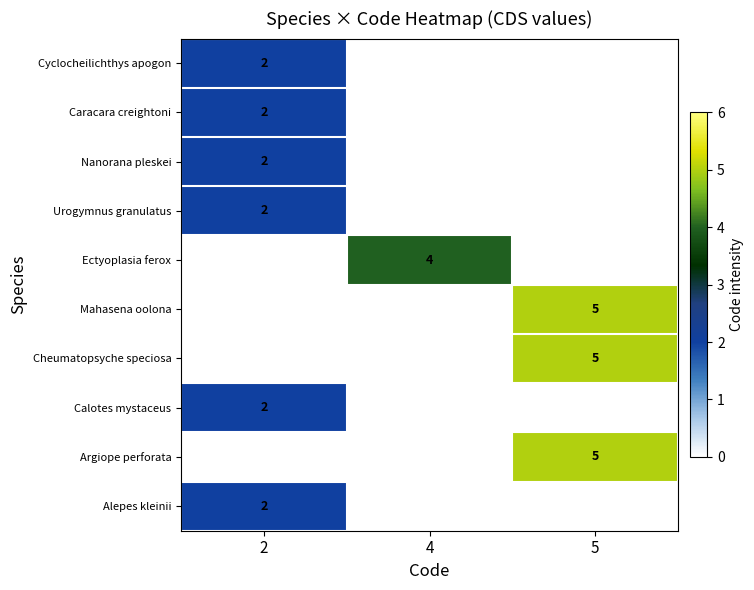

The Caracara creightoni series shows 1 at 2. True or false?

False